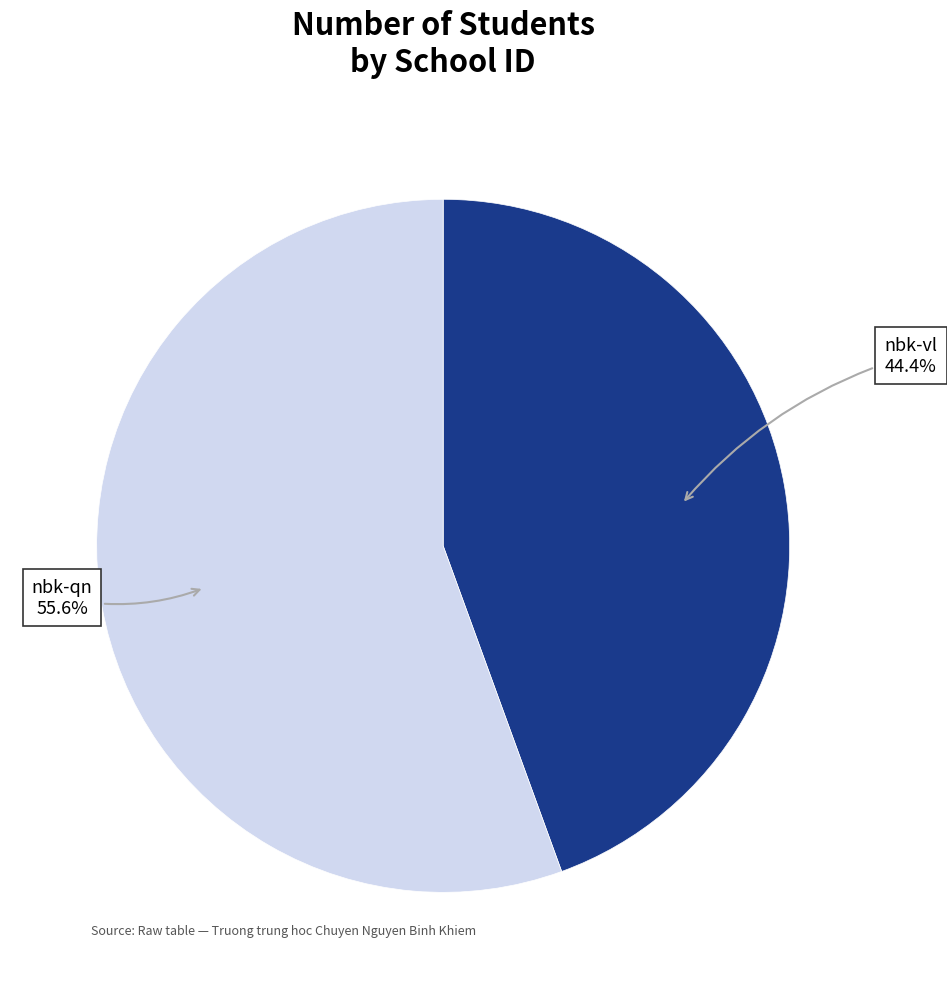

Does any single category account for the majority?

Yes